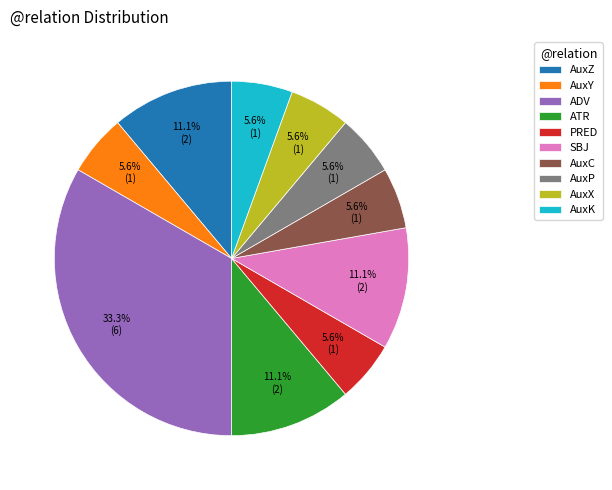

Count the number of slices in the pie.

10